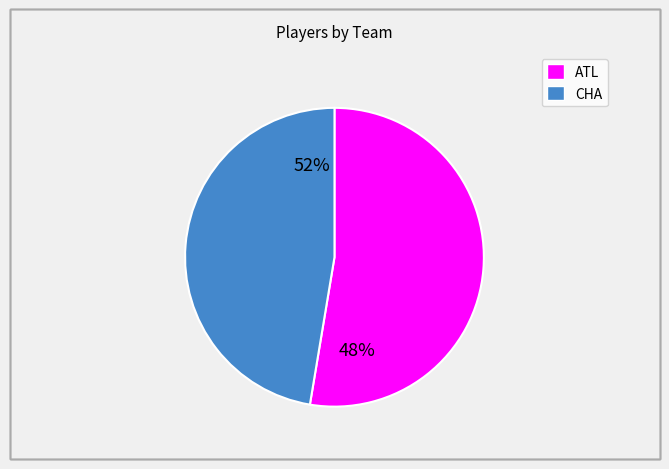

Which category accounts for the majority?

ATL